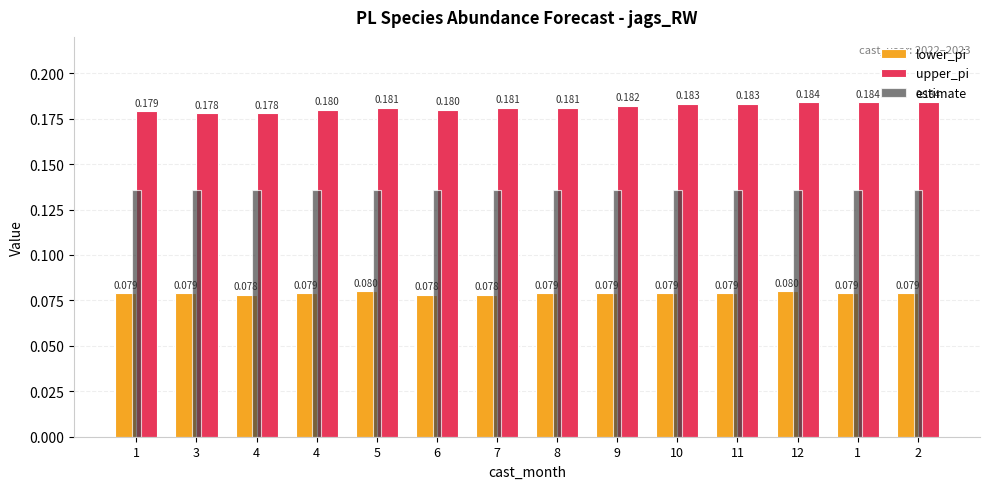

What is the label of the 3rd bar from the right?

12